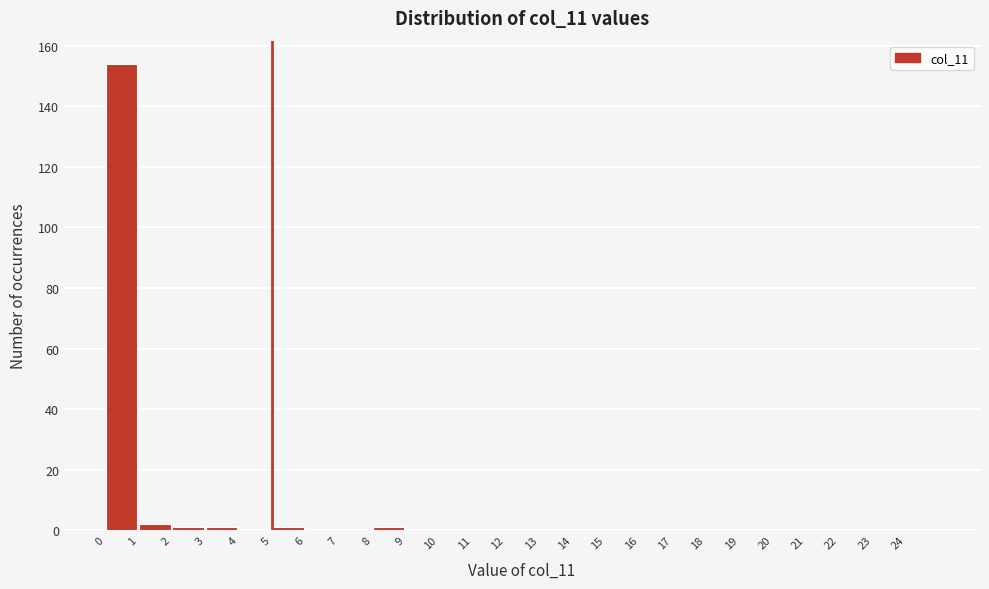

What is the height of the bar covering 0 to 1 on the x-axis? The values are not printed on the chart, so give them approximately, as read against the axis.

154